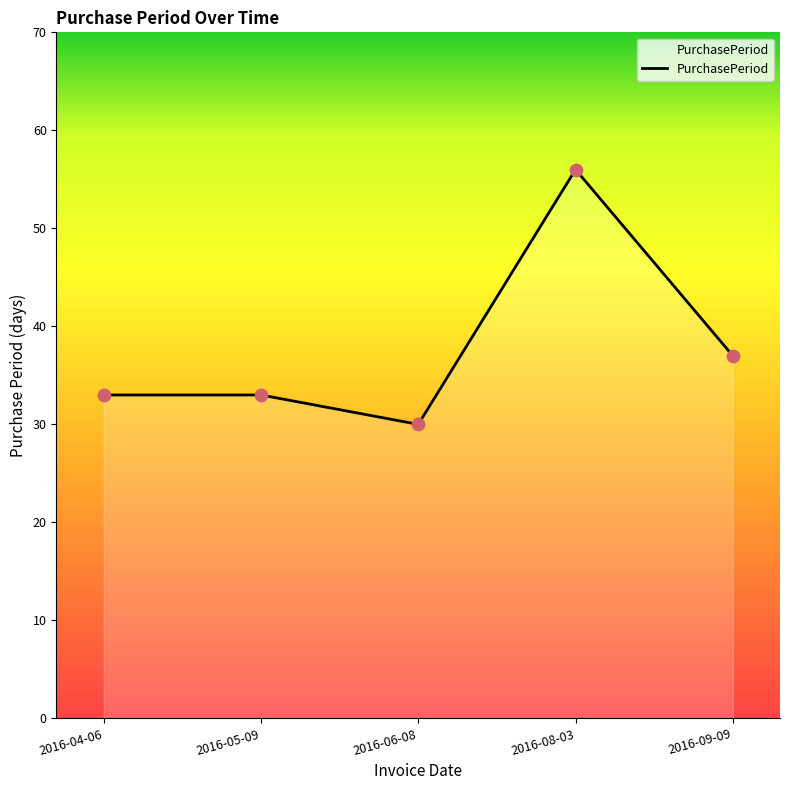

What is the change in value from 2016-06-08 to 2016-09-09?

+7